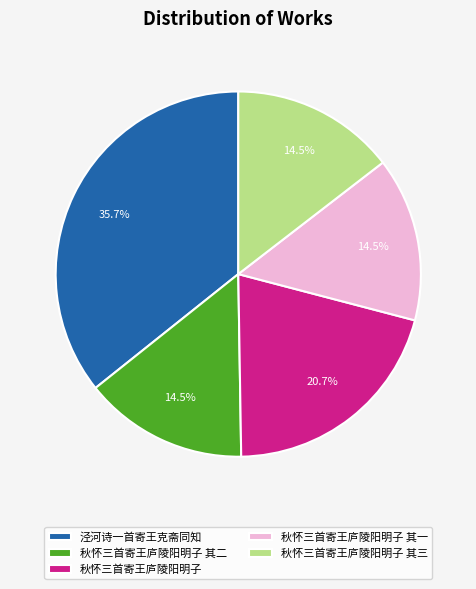

What portion of the pie excludes 秋怀三首寄王庐陵阳明子?

79.3%